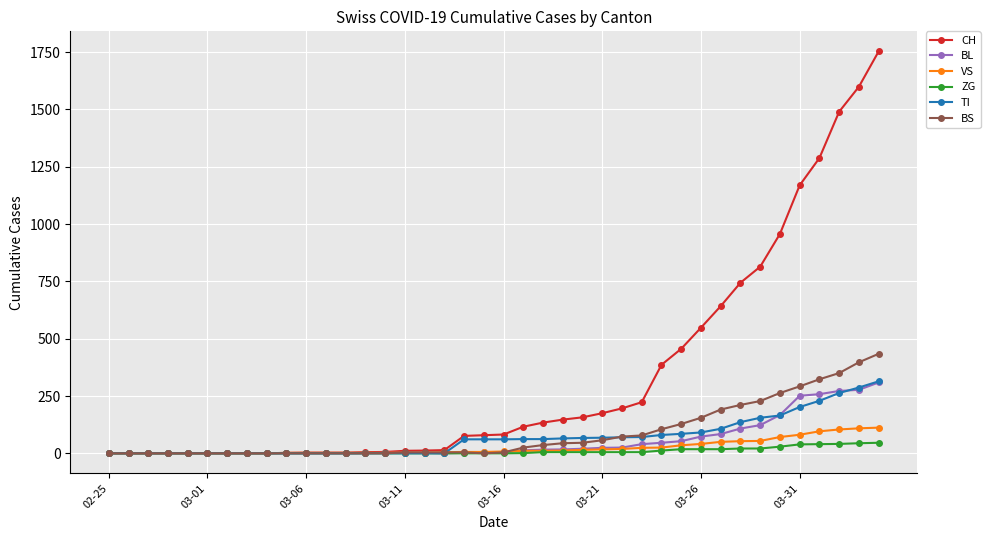

How many values in the BS series are below 4?

16